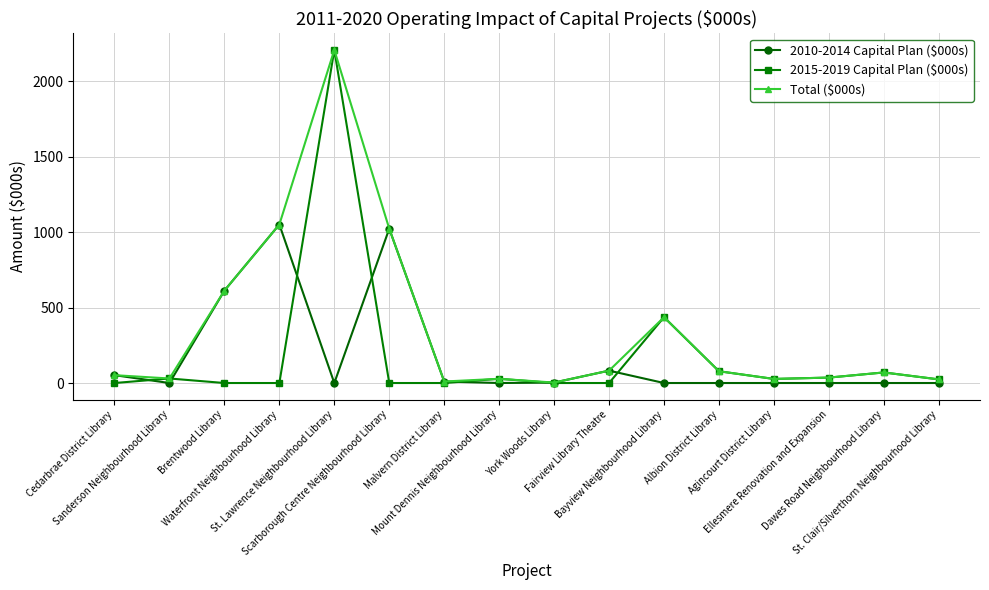

What is the maximum value shown in the chart?

2206